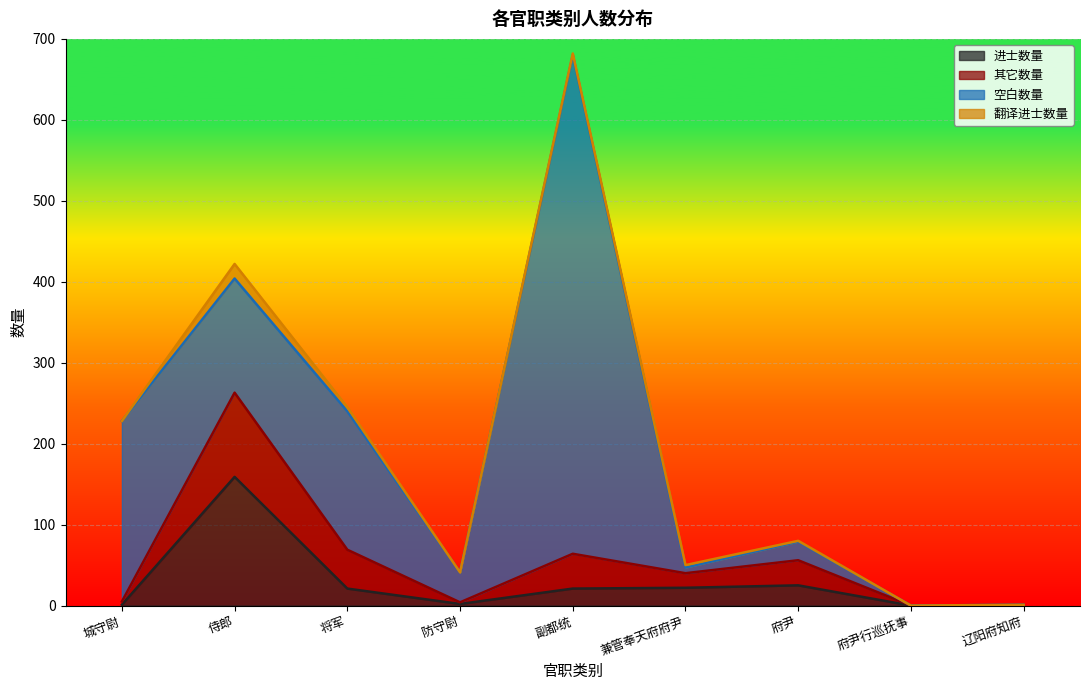

Does the chart display data point markers on the line(s)?

No